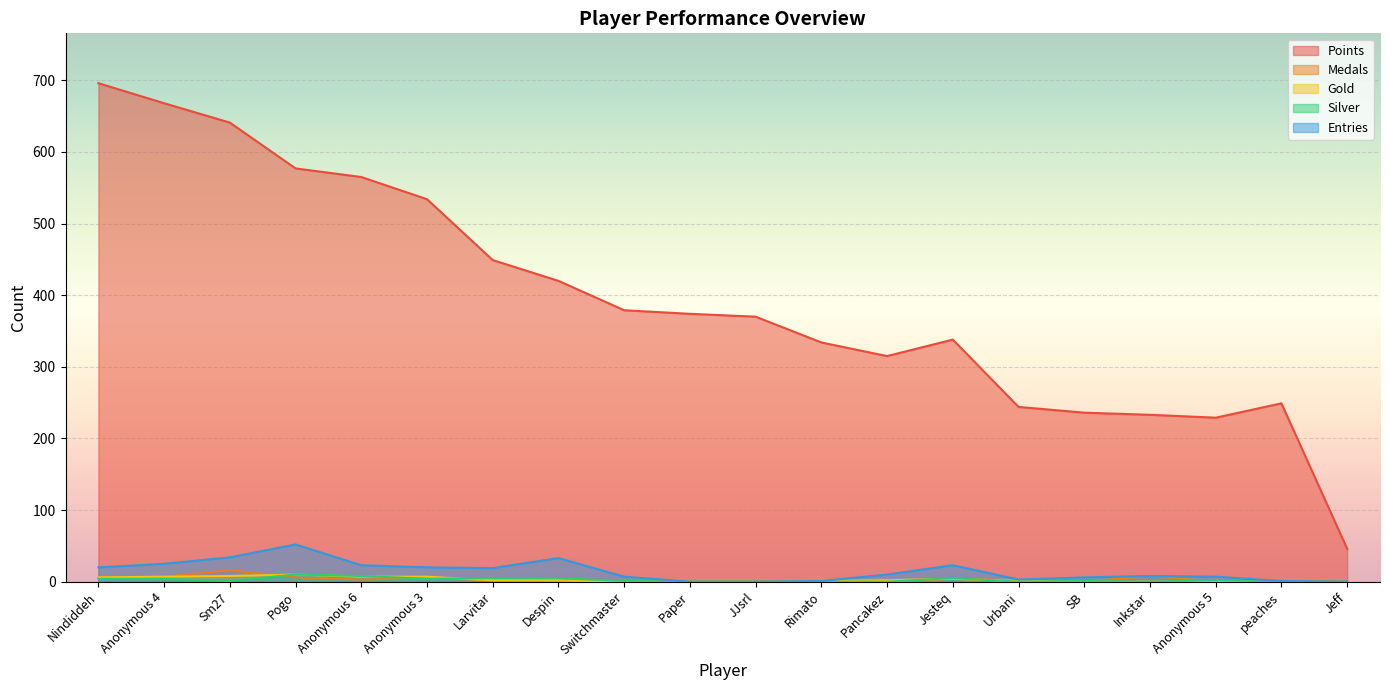

What is the value of the Entries point at the 4th from the left?

52